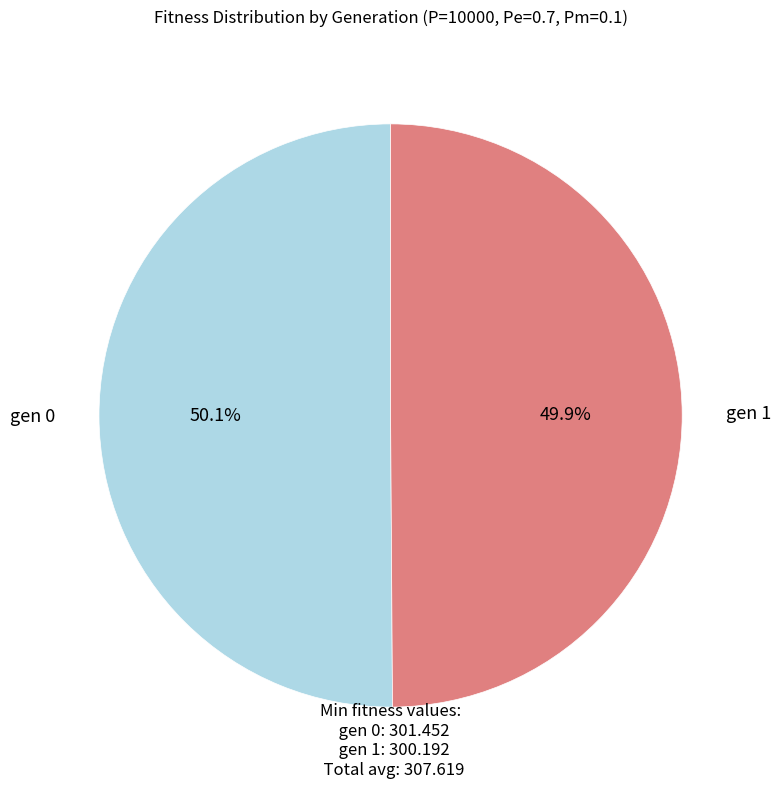

To the nearest percent, what percentage of the pie is gen 0?

50%